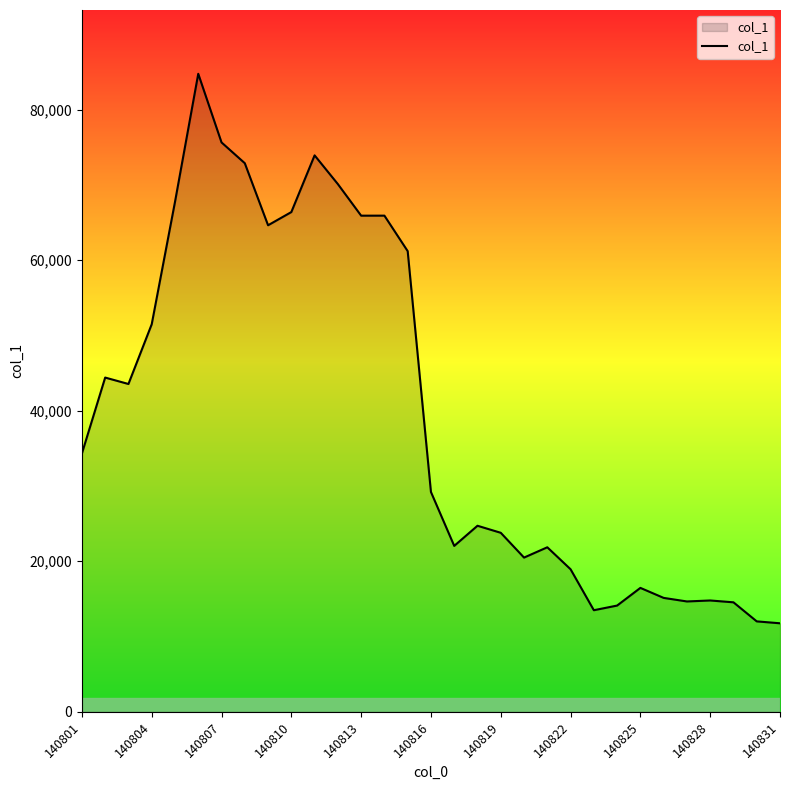

What is the greatest value displayed?

84754